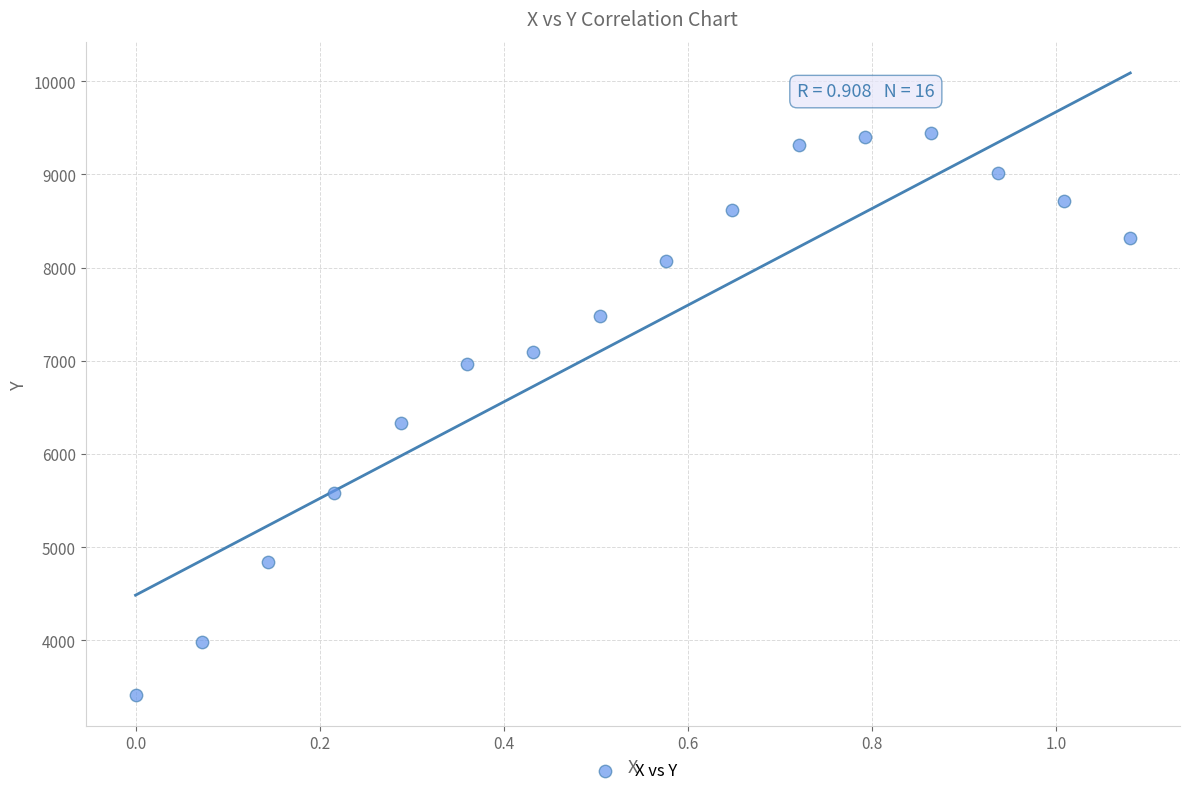

What Y value in the scatter plot is closest to 6429?

6338.3